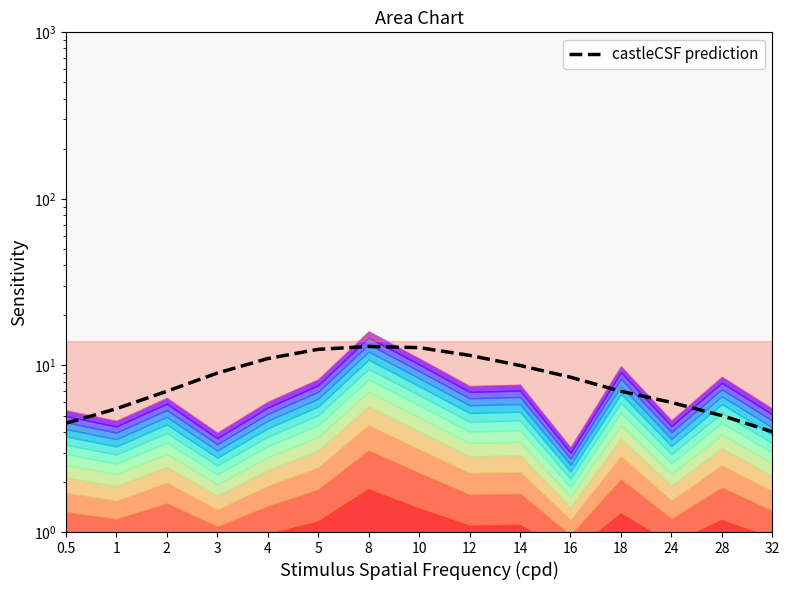

What is the maximum value shown in the chart?

13.0